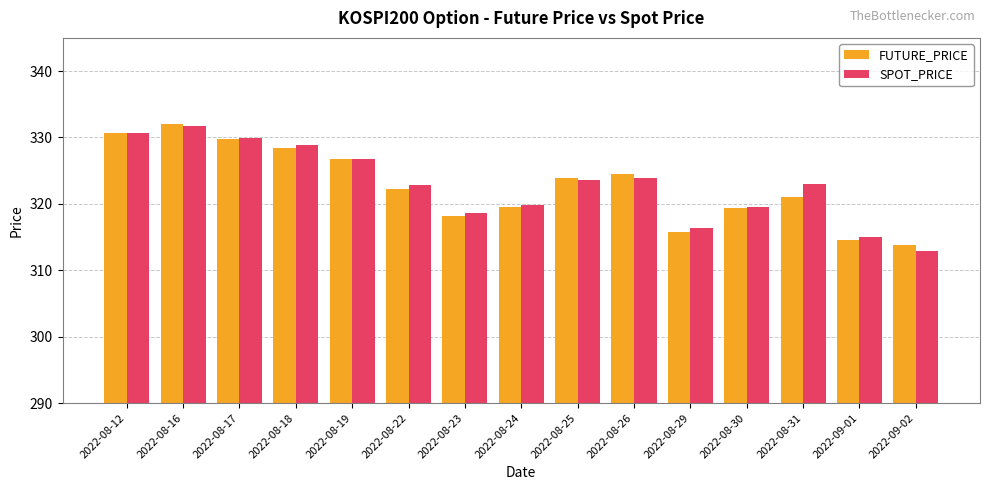

What is the lowest value of the FUTURE_PRICE series?

313.9